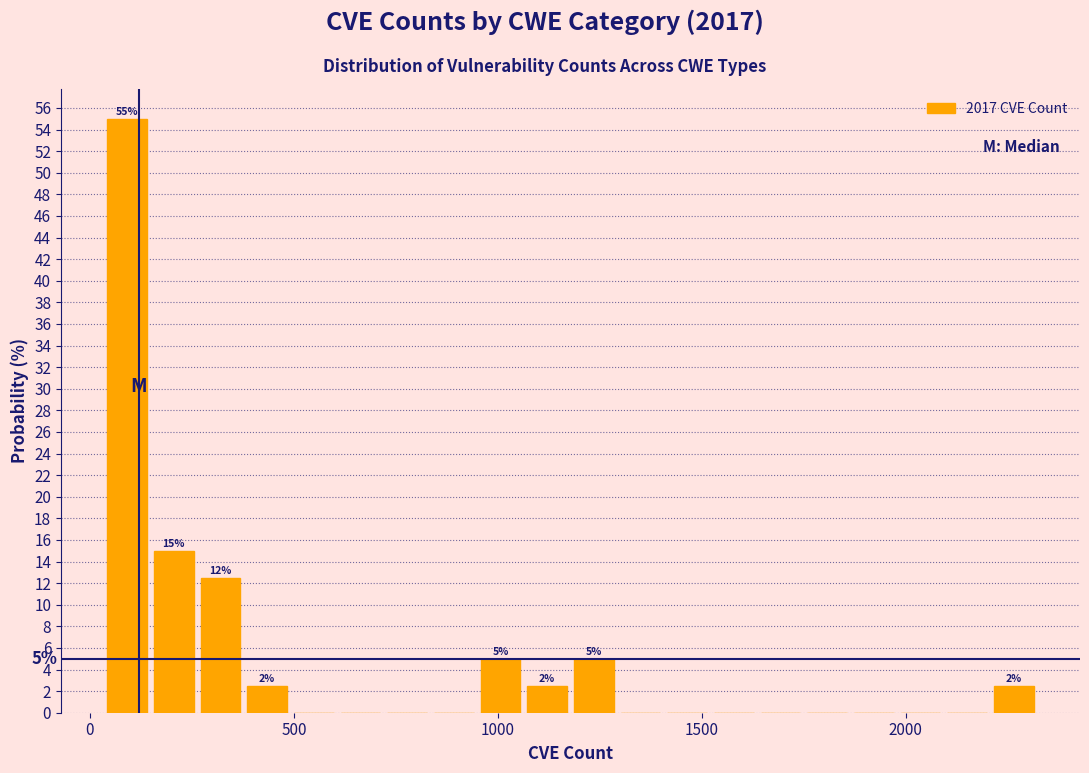

Read against the x-axis, roughly where is the centre of the tallest bar?

100